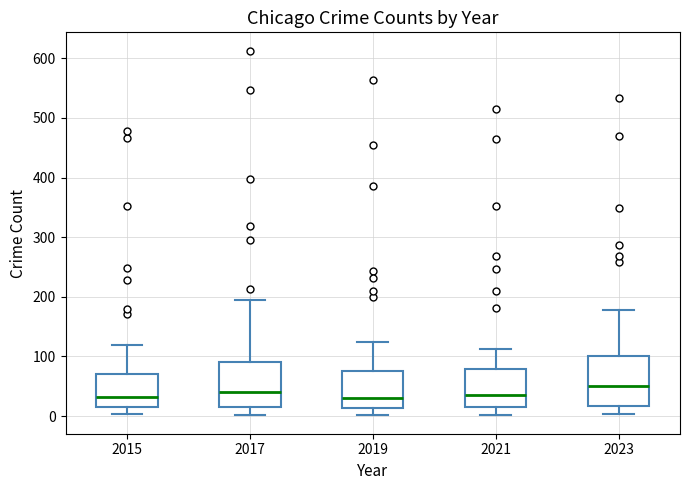

Which box's median line is the highest?

2023